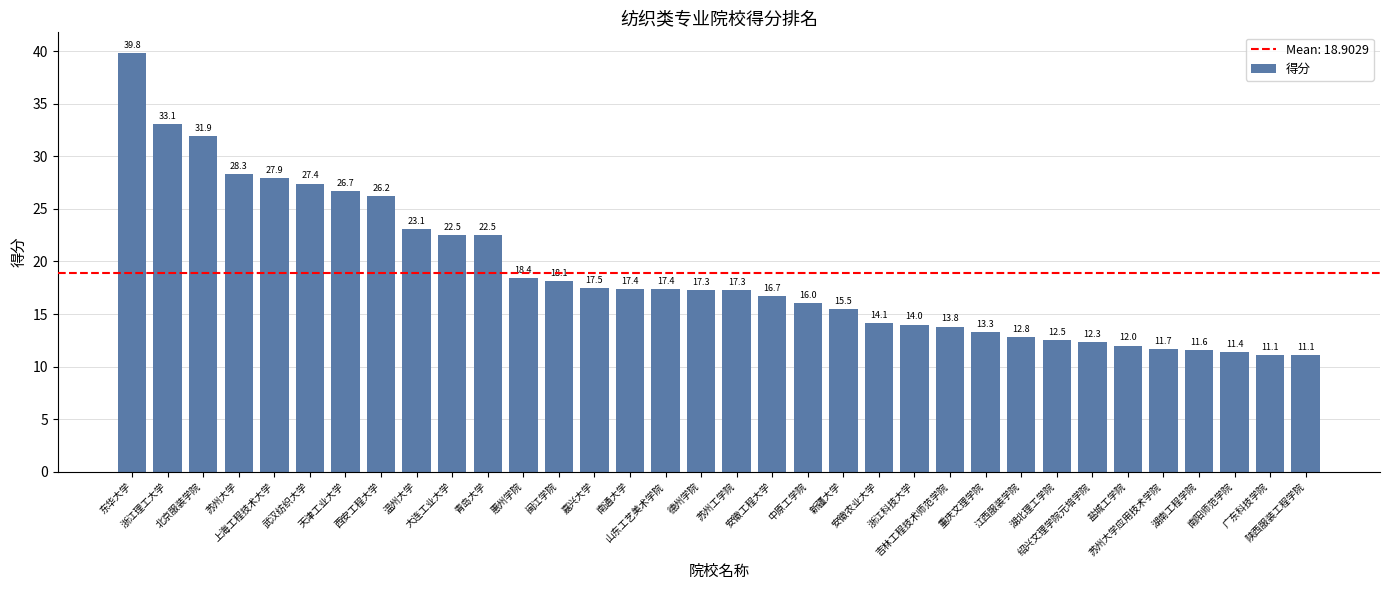

How many data points are above 17?

18